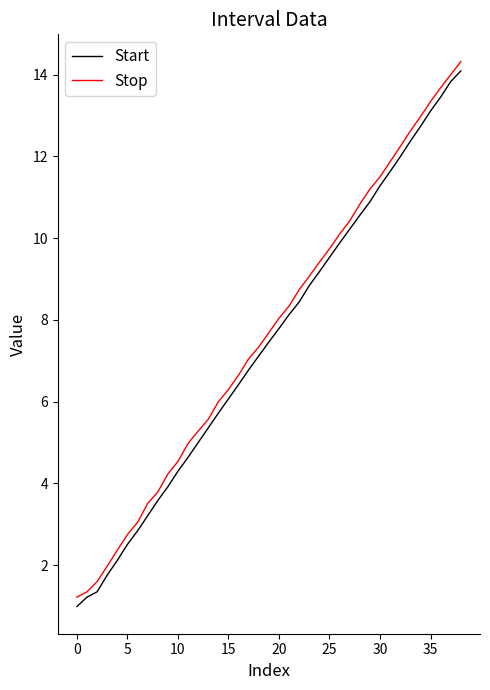

What is the lowest value of the Stop series?

1.2